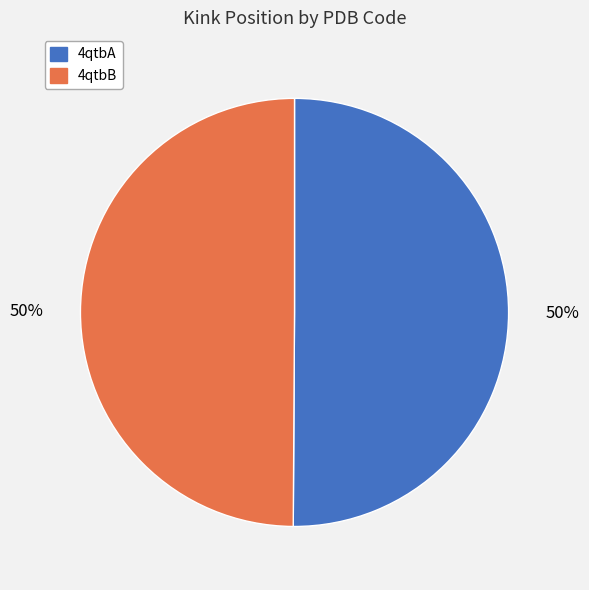

Approximately how many times larger is the value at 4qtbB compared to 4qtbA?

1.0